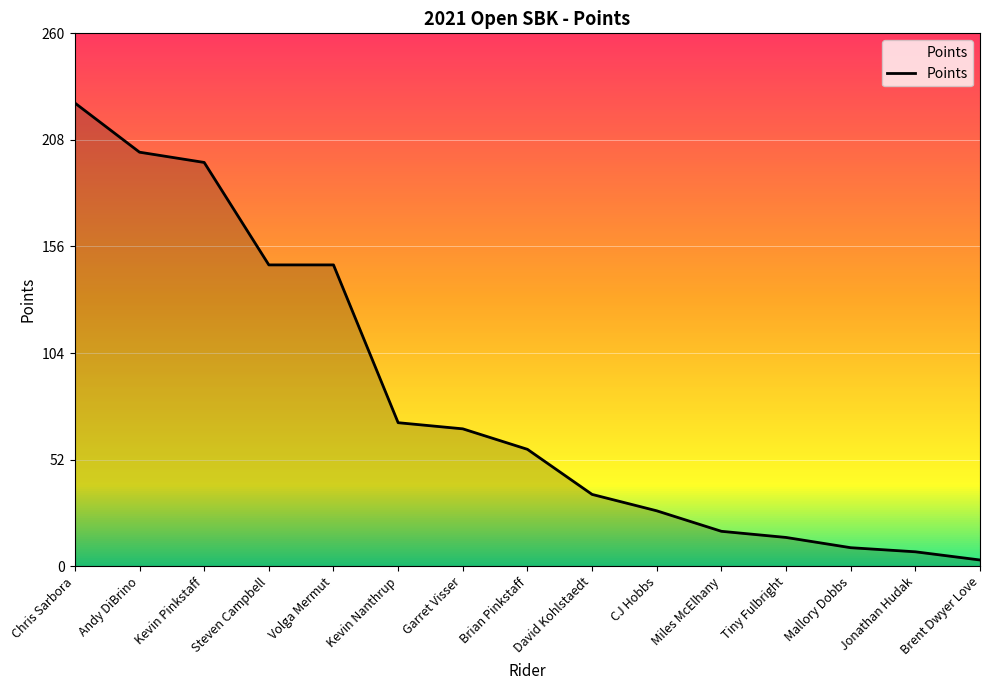

The value at Garret Visser is 67. True or false?

True